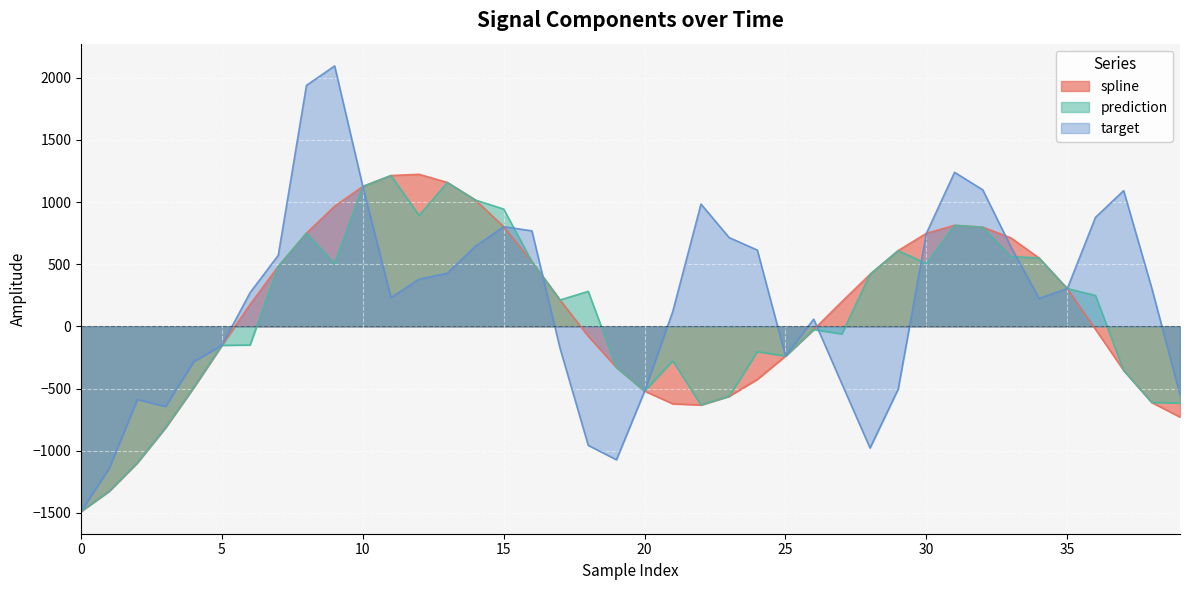

At 38, list the series in order from smallest to largest.

spline, prediction, target